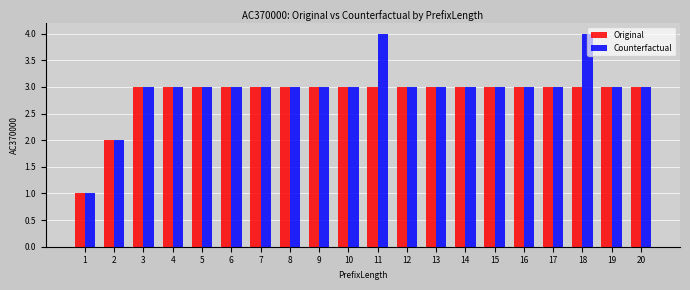

What is the difference between the second highest and second lowest values in the Original series?

1